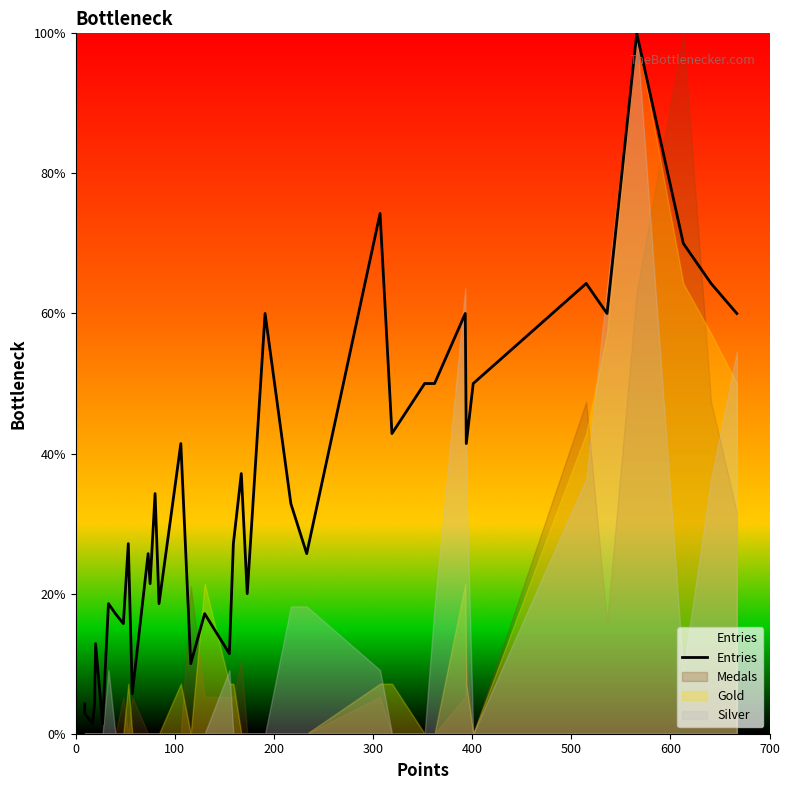

Reading right to left, extract all data points from this chart.

60.0	64.3	70.0	100.0	60.0	64.3	50.0	41.4	60.0	50.0	50.0	42.9	74.3	25.7	32.9	60.0	20.0	37.1	27.1	11.4	17.1	10.0	41.4	18.6	34.3	21.4	25.7	5.7	27.1	15.7	17.1	18.6	1.4	12.9	4.3	1.4	2.9	4.3